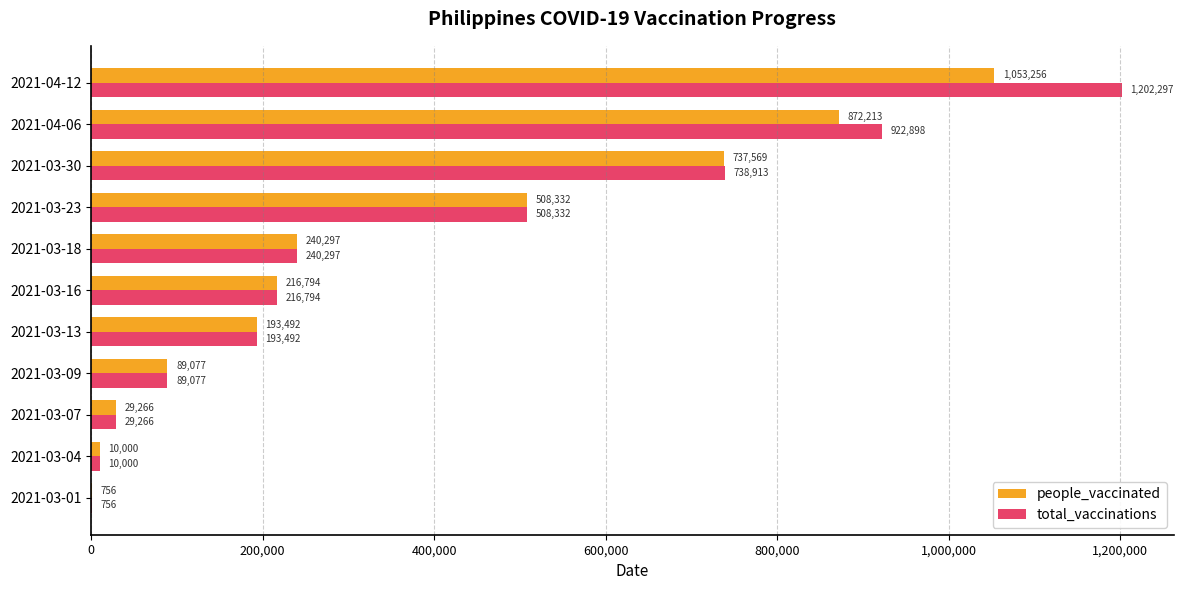

What is the approximate value of total_vaccinations at 2021-03-13, to the nearest 100?

193500